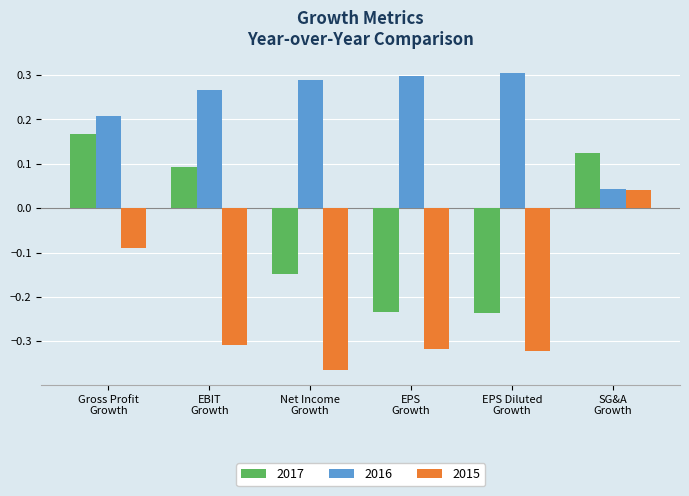

What is the label of the 6th bar from the left?

SG&A
Growth